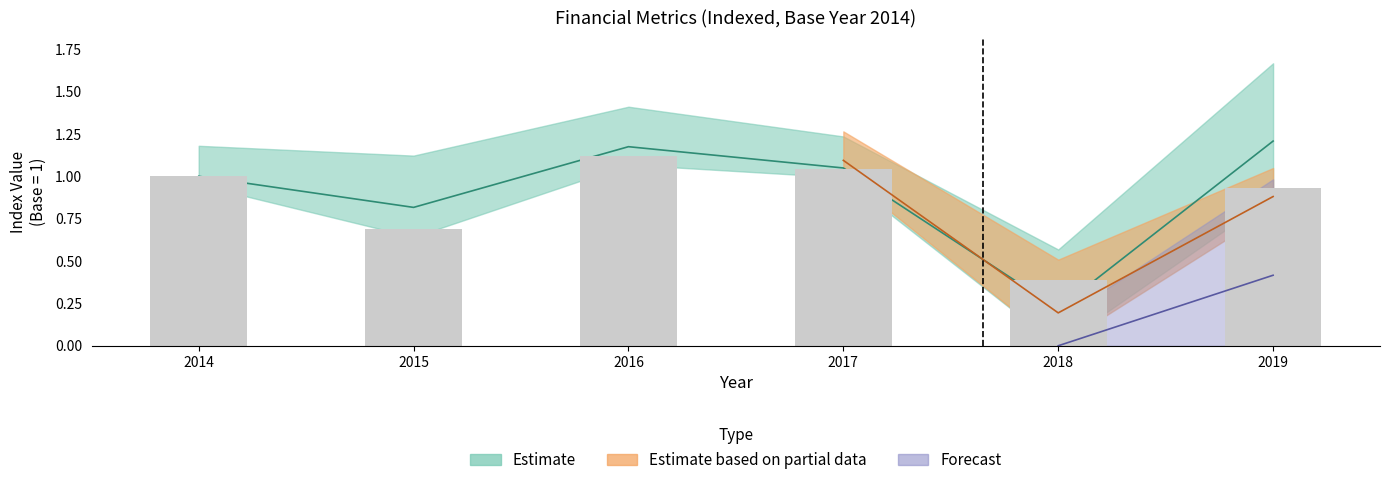

The Gross profit series shows 0.6 at 2014. True or false?

False